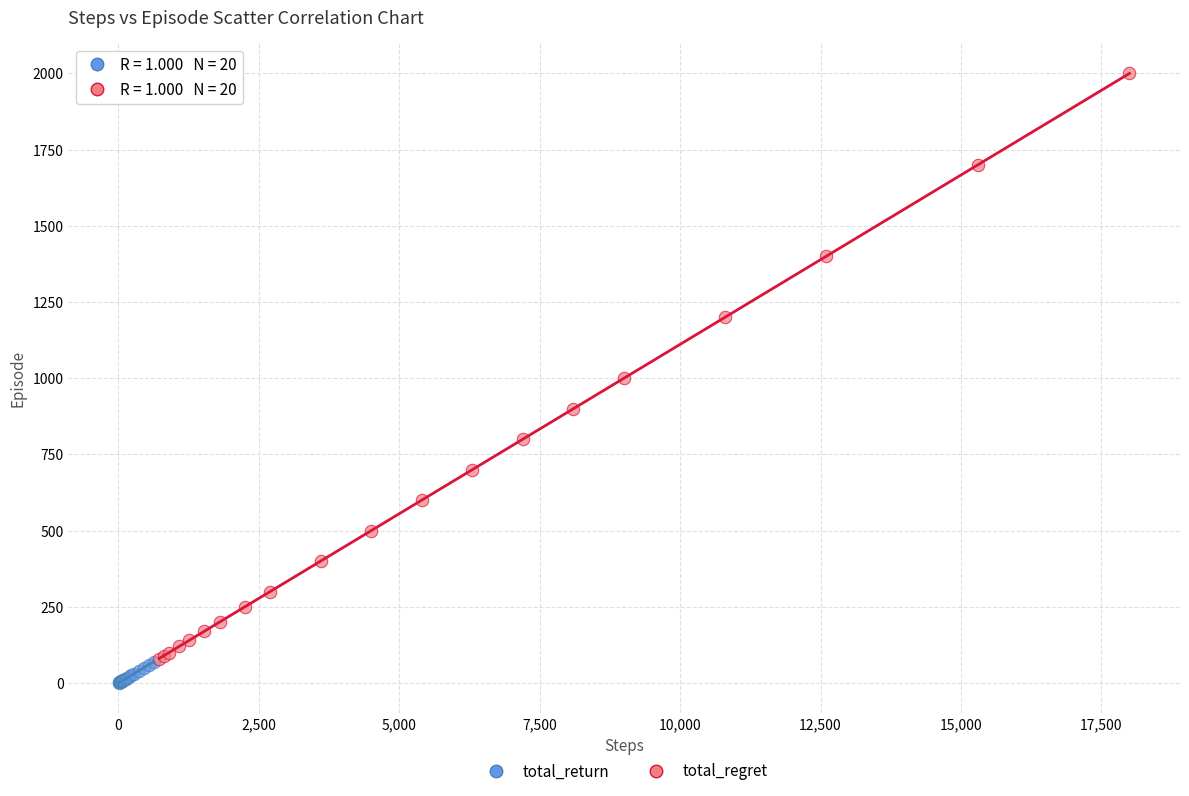

Which series reaches the minimum Y coordinate?

total_return